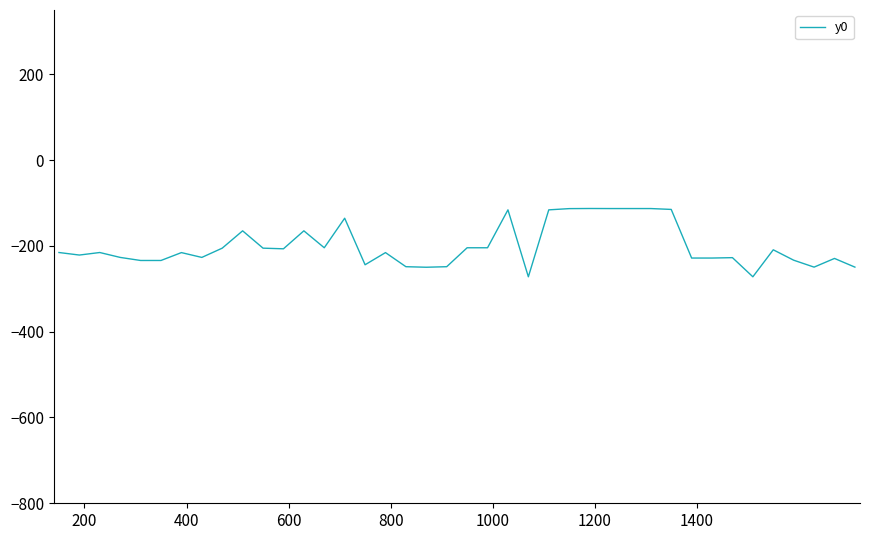

What is the minimum value shown in the chart?

-272.0